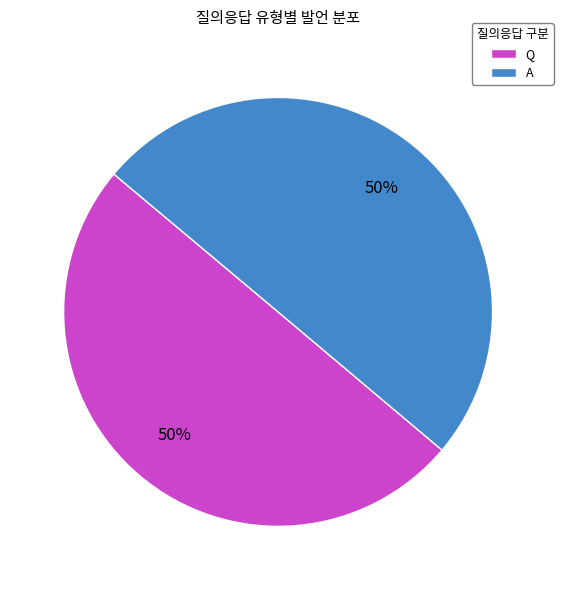

Count the number of slices in the pie.

2